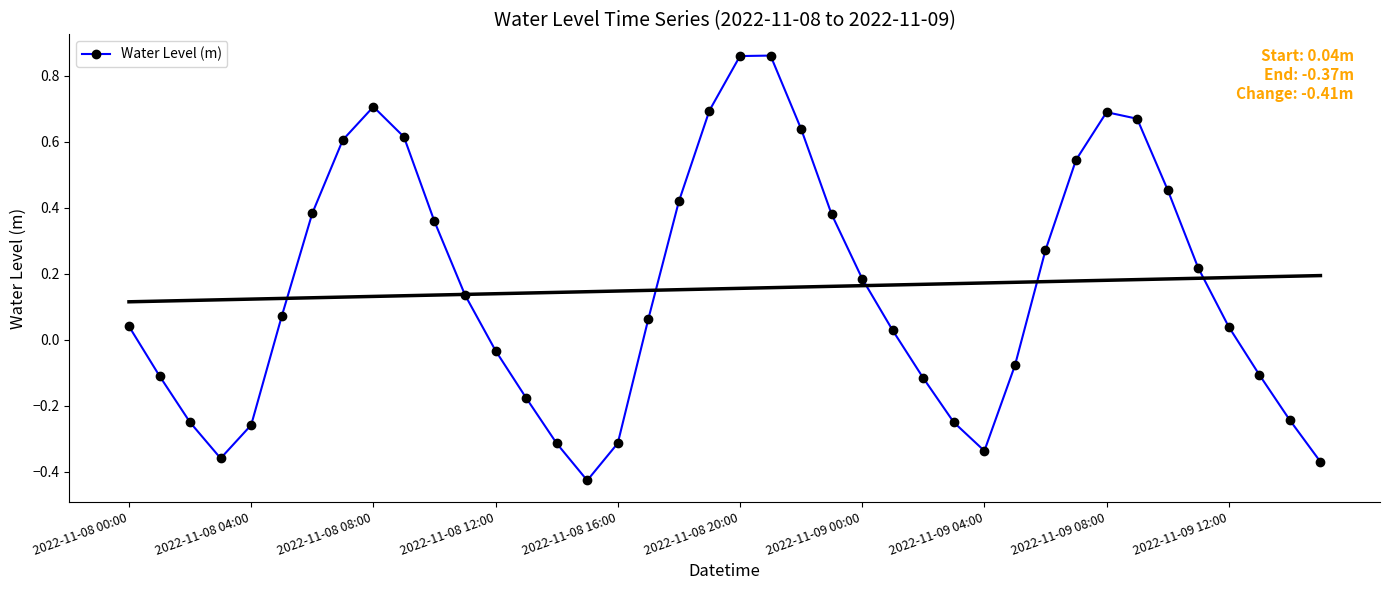

Reading left to right, what are all the values shown in this chart?

0.0	-0.1	-0.2	-0.4	-0.3	0.1	0.4	0.6	0.7	0.6	0.4	0.1	-0.0	-0.2	-0.3	-0.4	-0.3	0.1	0.4	0.7	0.9	0.9	0.6	0.4	0.2	0.0	-0.1	-0.2	-0.3	-0.1	0.3	0.5	0.7	0.7	0.5	0.2	0.0	-0.1	-0.2	-0.4